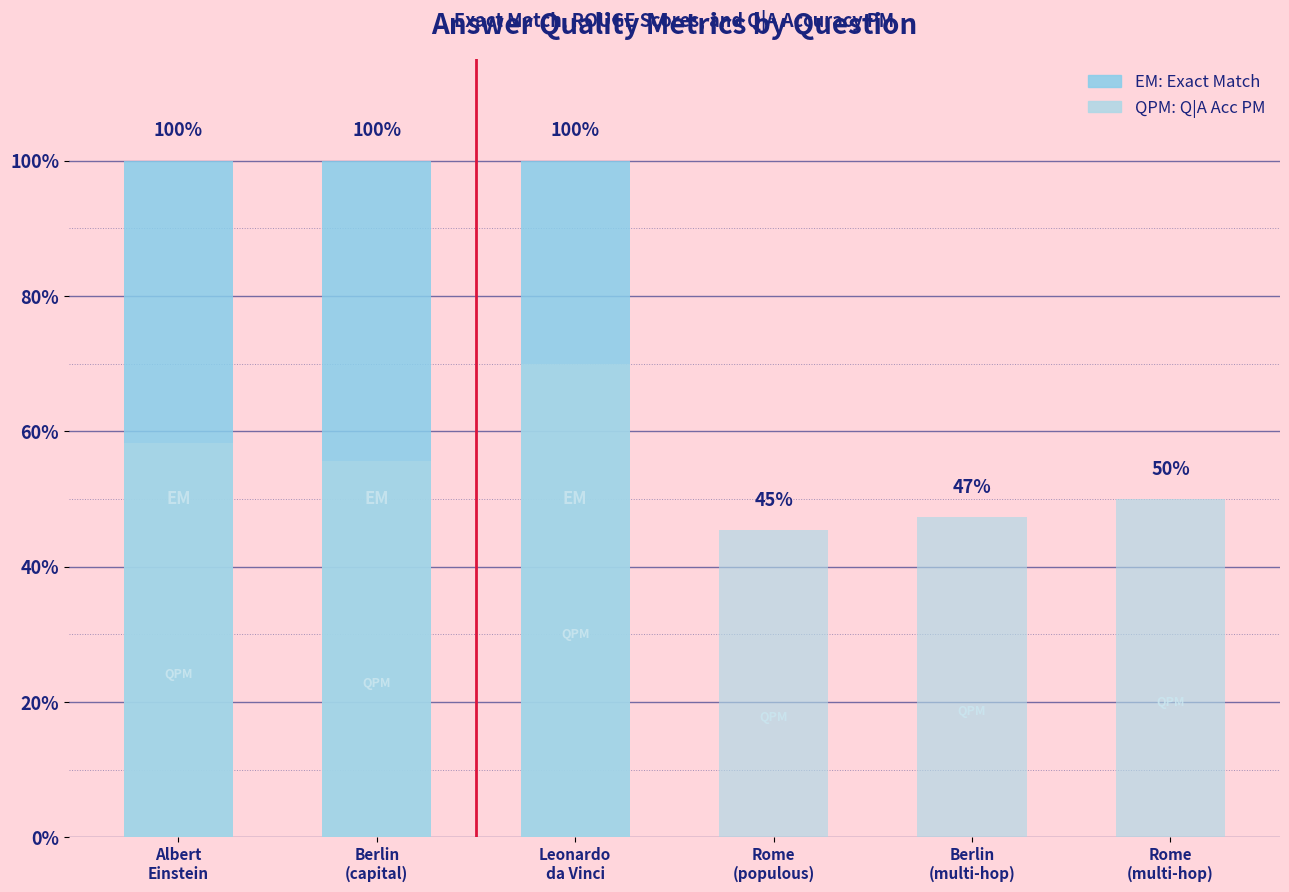

Reading left to right, transcribe all the data shown in this chart.

exact_match: Albert
Einstein=1.0	Berlin
(capital)=1.0	Leonardo
da Vinci=1.0	Rome
(populous)=0.0	Berlin
(multi-hop)=0.0	Rome
(multi-hop)=0.0
[Q][A] Acc PM: Albert
Einstein=0.6	Berlin
(capital)=0.6	Leonardo
da Vinci=0.7	Rome
(populous)=0.5	Berlin
(multi-hop)=0.5	Rome
(multi-hop)=0.5